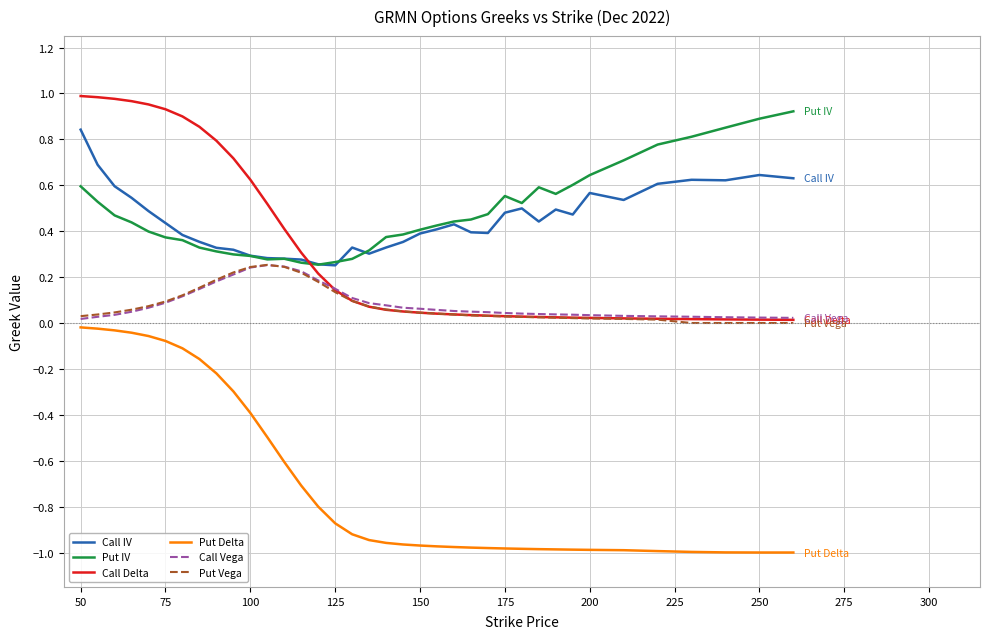

Which series has the largest range (max minus min)?

Put Delta